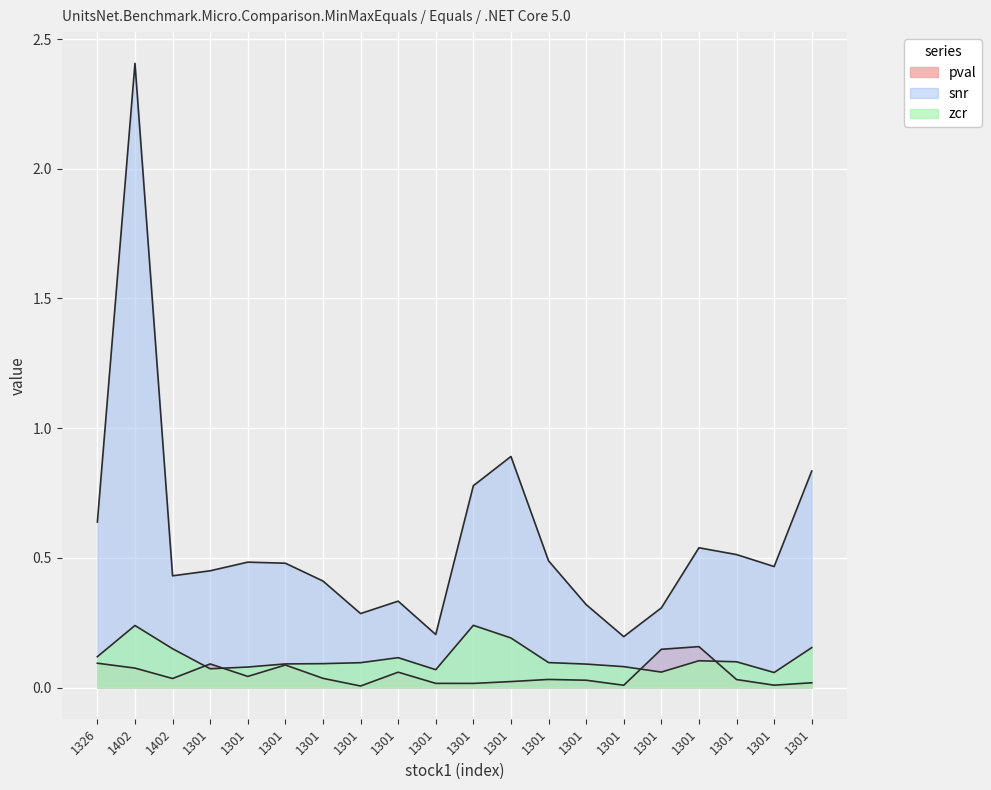

Which category has the lowest value across all series?

1301